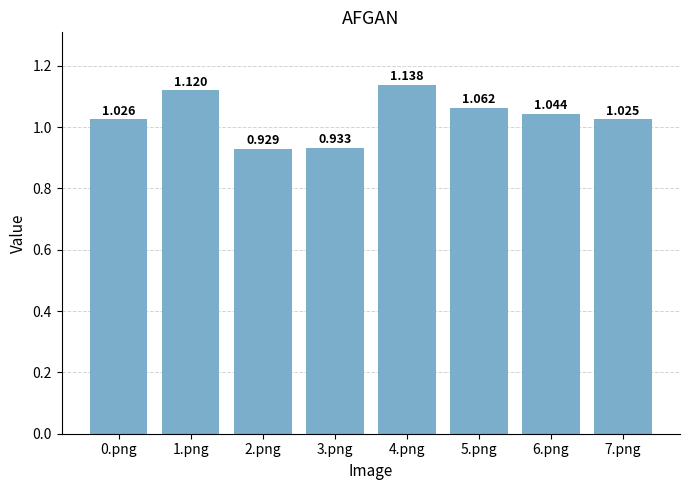

True or false: the data shows 0.2 at 1.png.

False